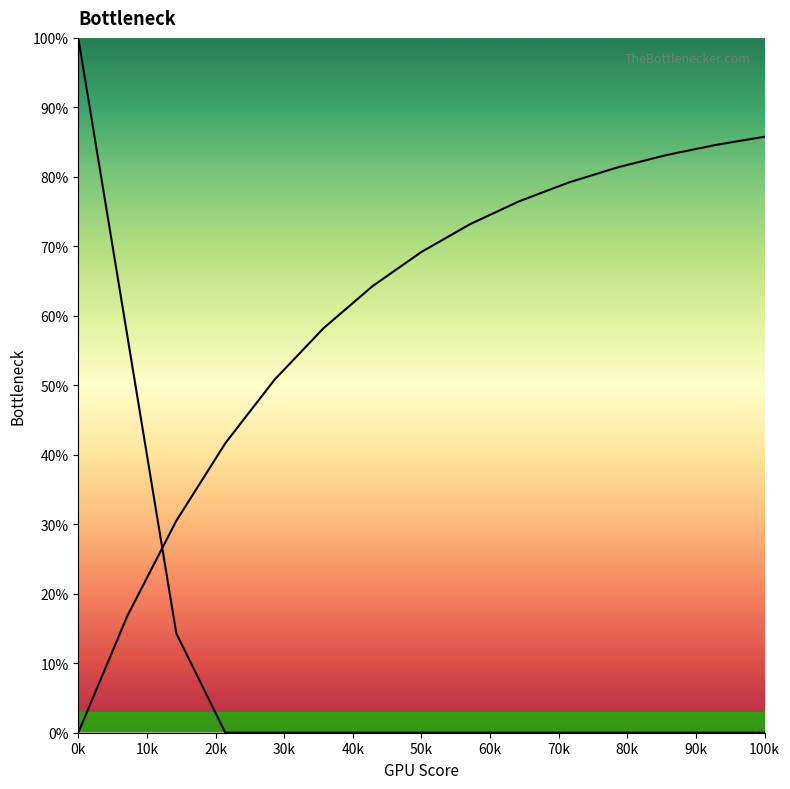

Reading left to right, extract all data points from this chart.

CPU Bottleneck: 100.0	57.1	14.3	0.0	0.0	0.0	0.0	0.0	0.0	0.0	0.0	0.0	0.0	0.0	0.0
GPU Bottleneck: 0.0	16.8	30.5	41.7	50.8	58.2	64.3	69.2	73.2	76.5	79.2	81.4	83.1	84.6	85.8